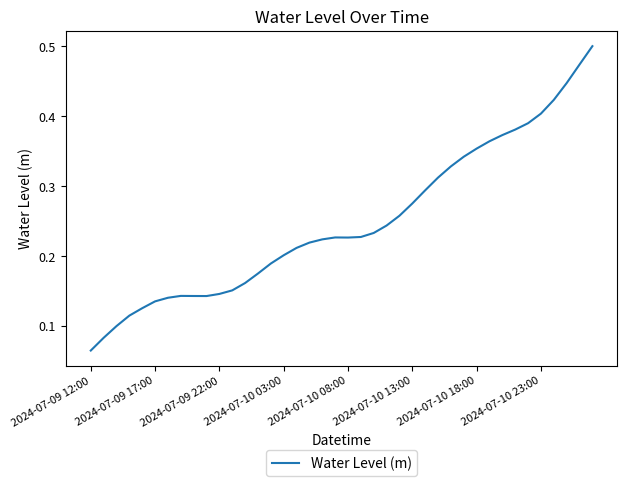

At which category does the chart reach its minimum across all series?

2024-07-09 12:00